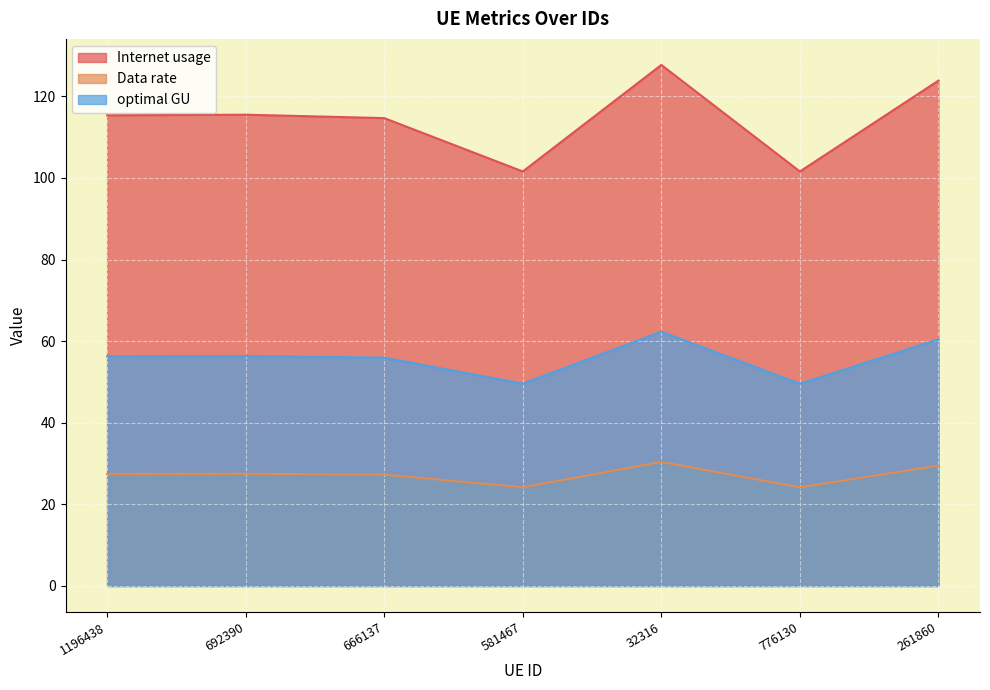

What is the sum of all Data rate values?

190.5